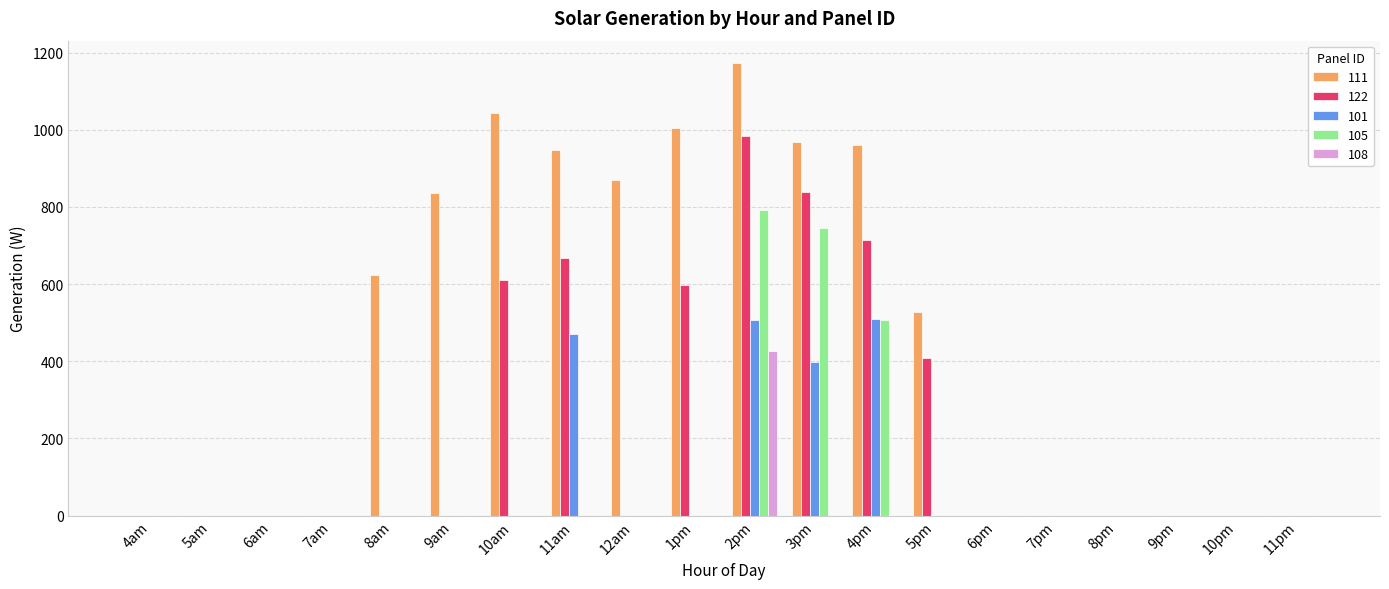

How many groups of bars are there?

20